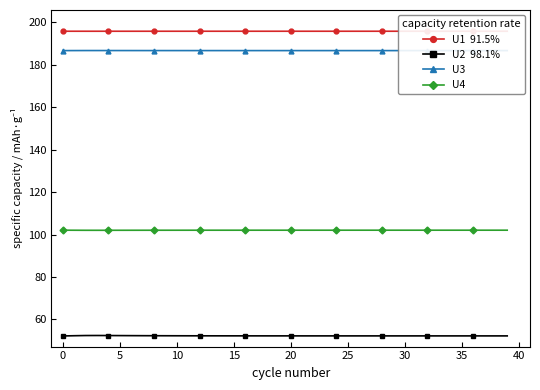

Does the chart display data point markers on the line(s)?

Yes